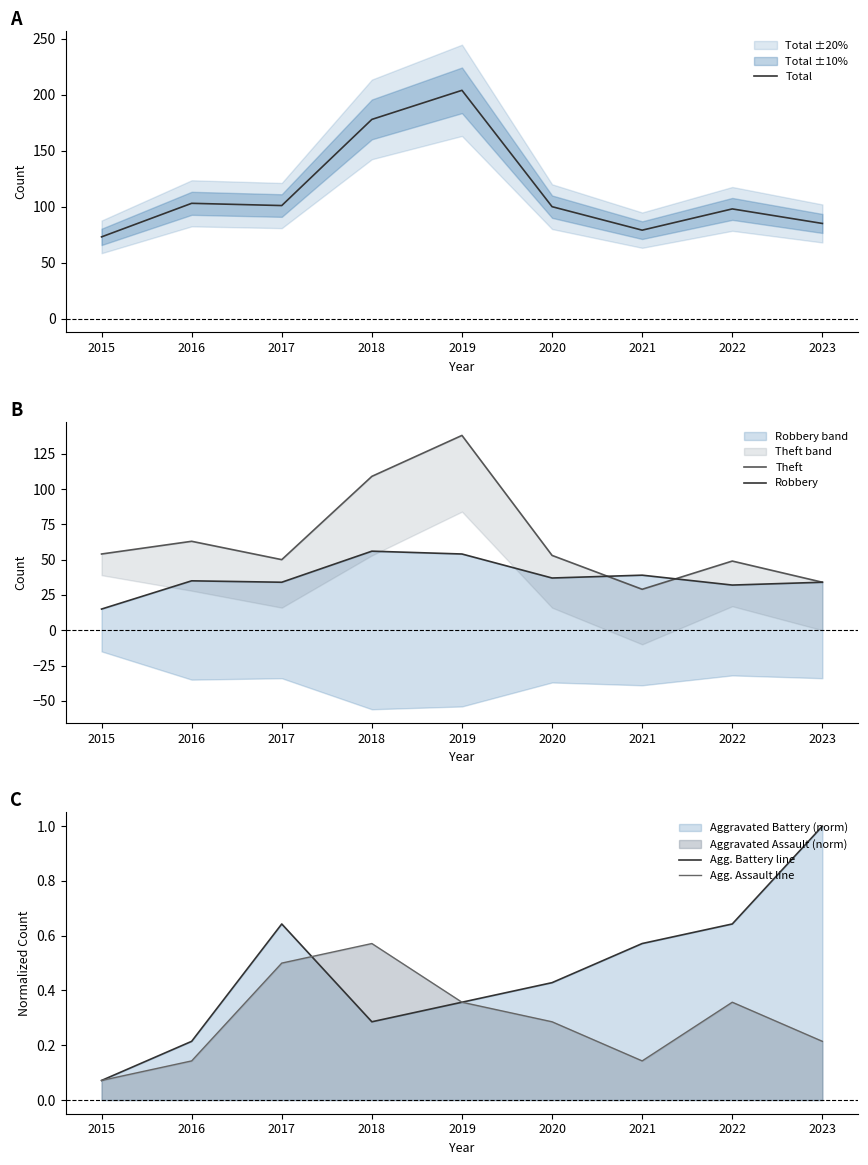

What is the average value of the Theft series?

64.3